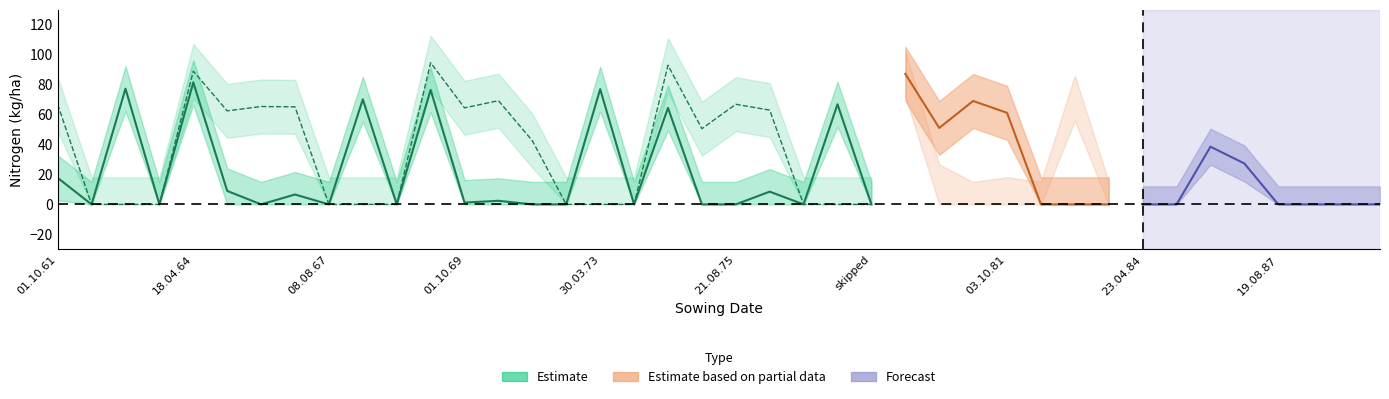

Does the chart have visible grid lines?

No